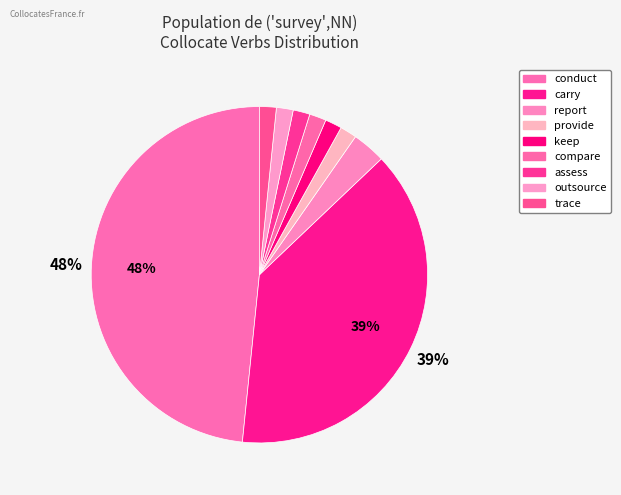

To the nearest percent, what percentage of the pie is compare?

2%